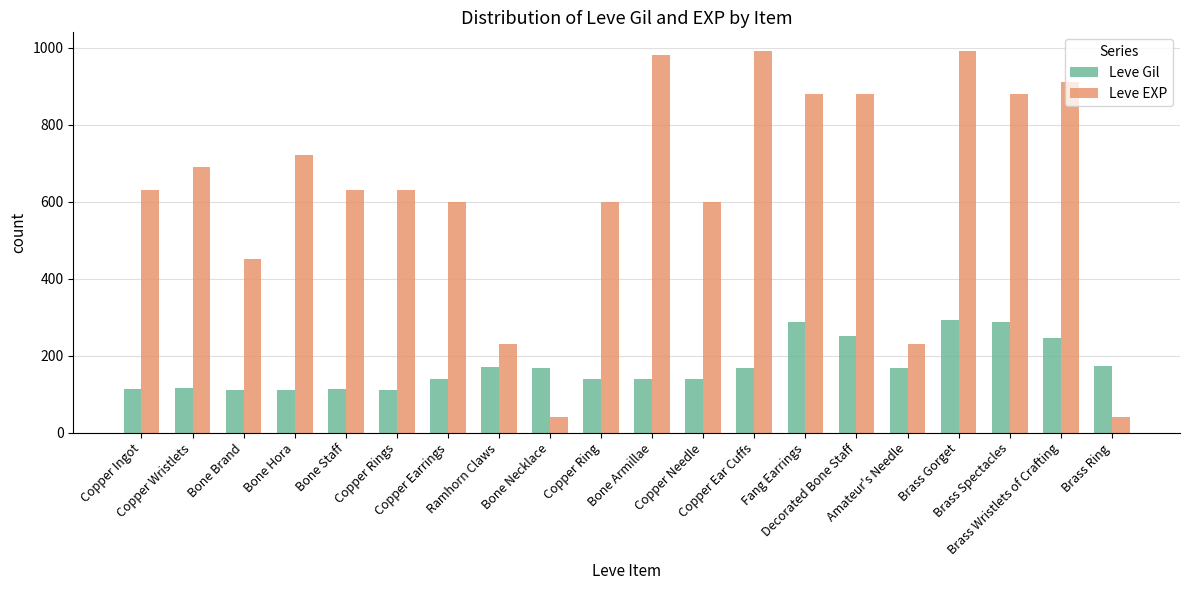

Which series has the widest spread of values?

Leve EXP